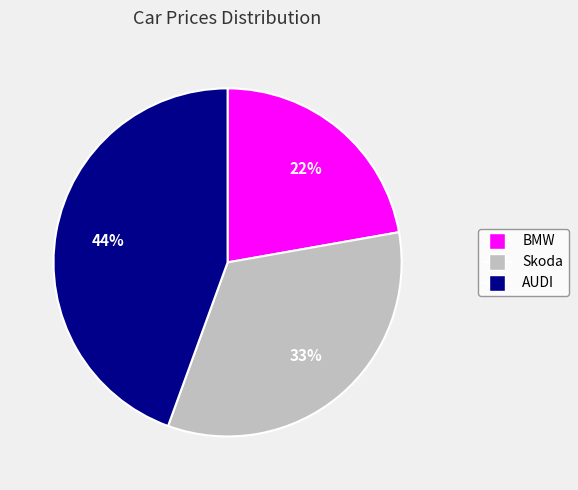

To the nearest percent, what percentage of the pie is BMW?

22%